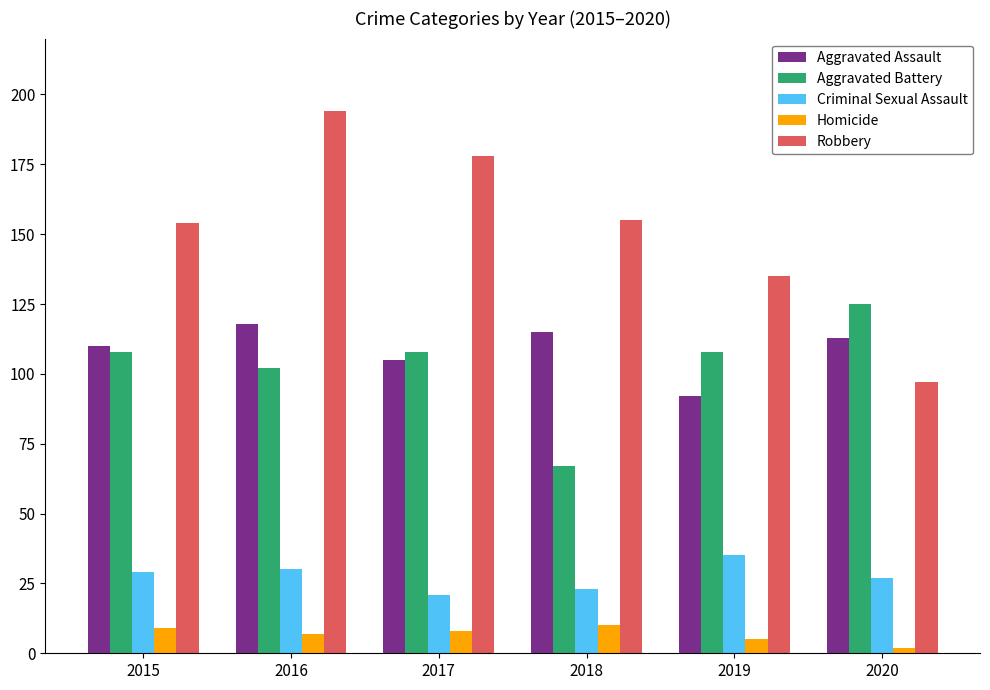

What is the minimum value for Homicide?

2